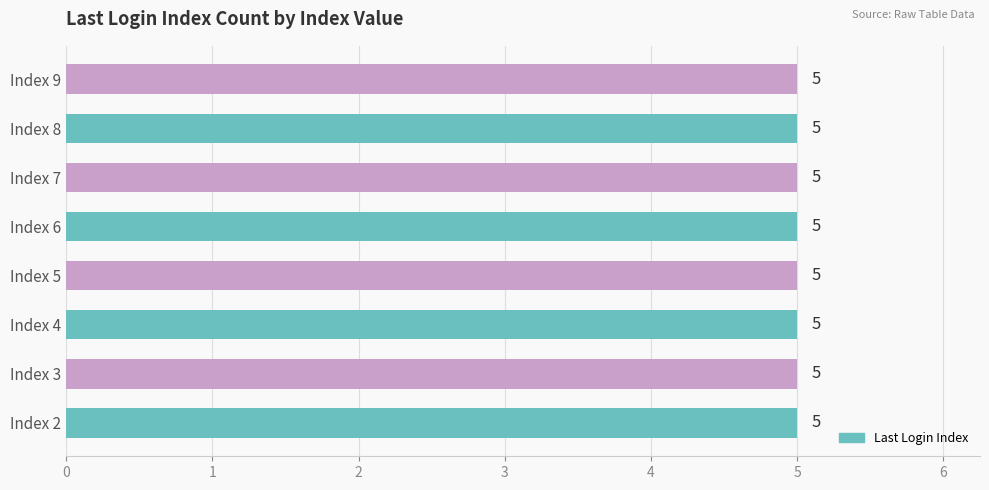

Does the chart contain any negative values?

No